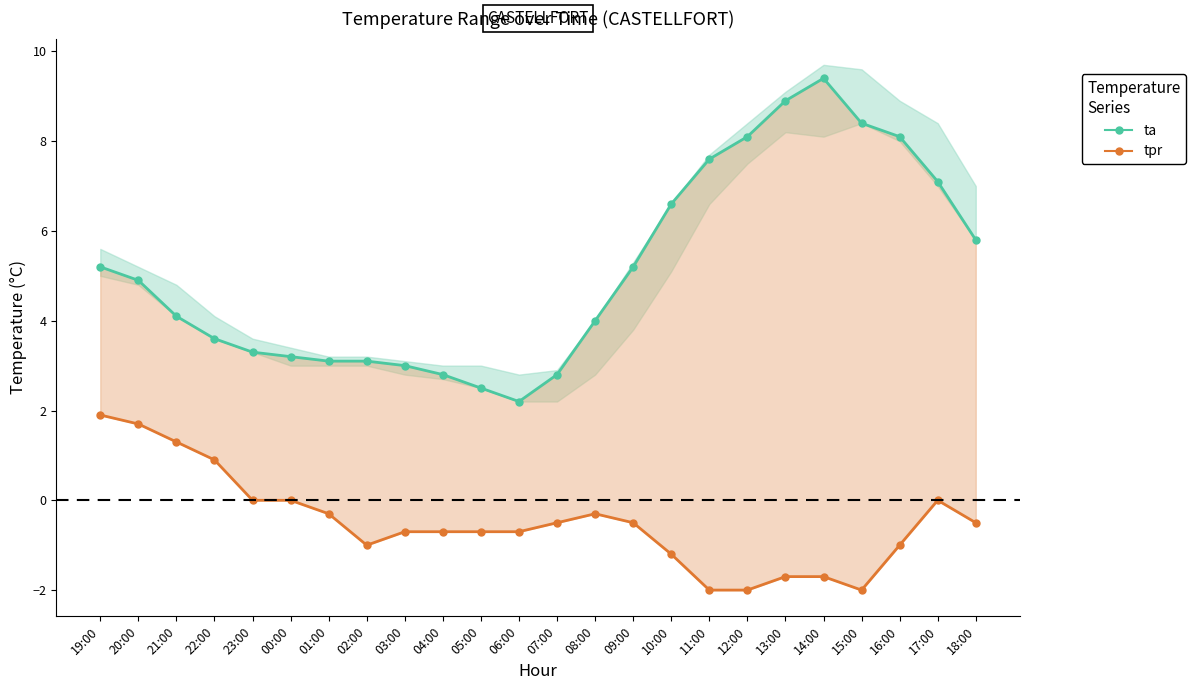

What is the label of the 18th point from the right?

01:00